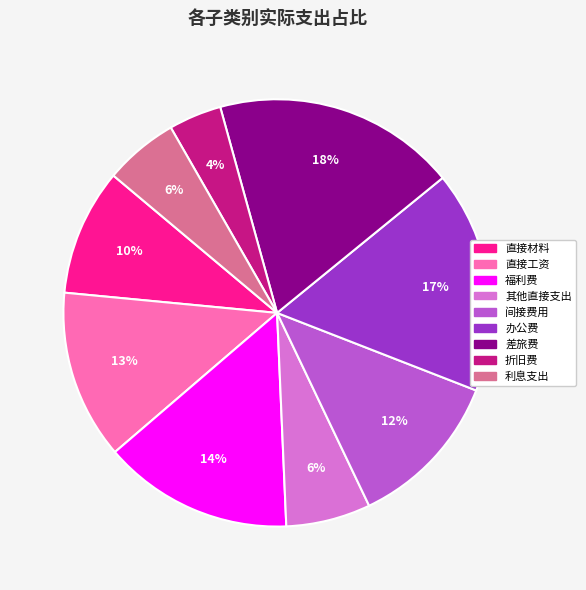

Between 直接材料 and 直接工资, which is larger?

直接工资